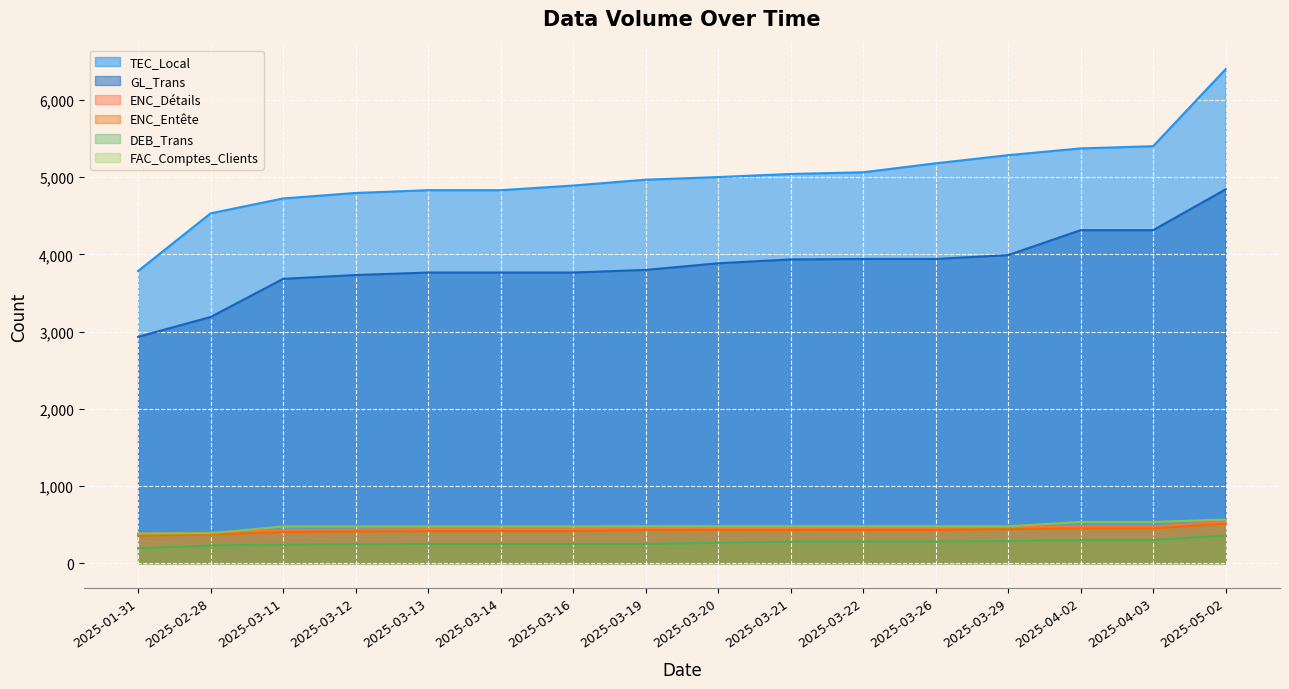

At which label does GL_Trans reach its peak?

2025-05-02